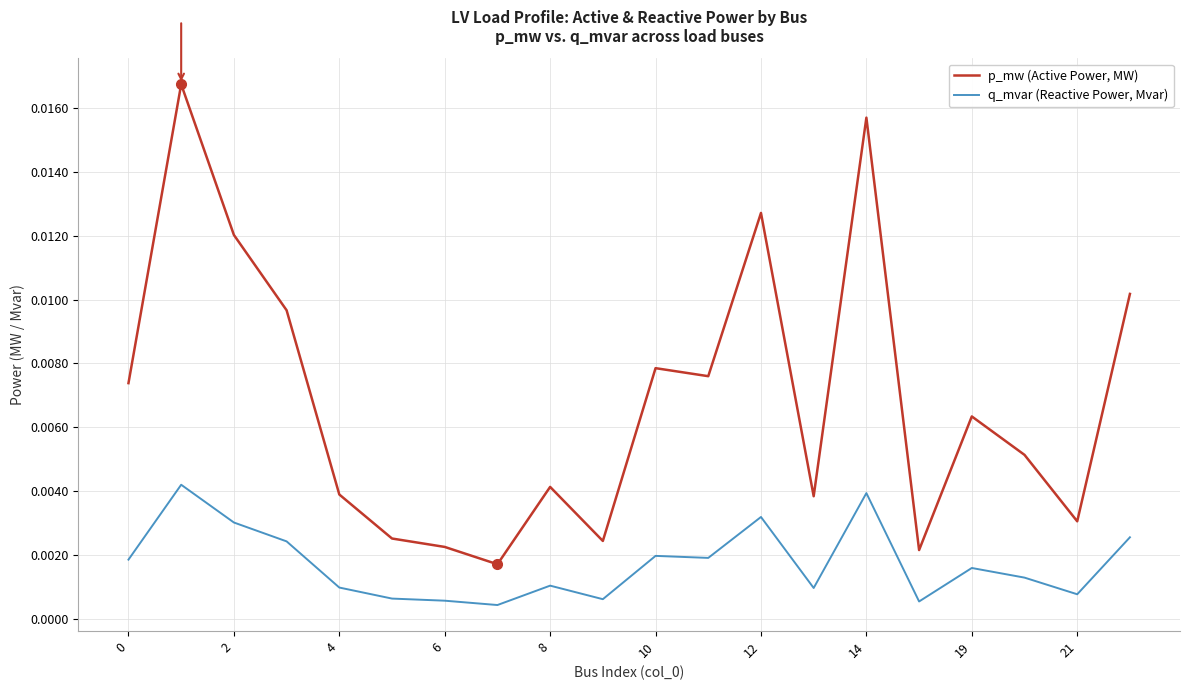

Is this an area chart (filled region under the line)?

No